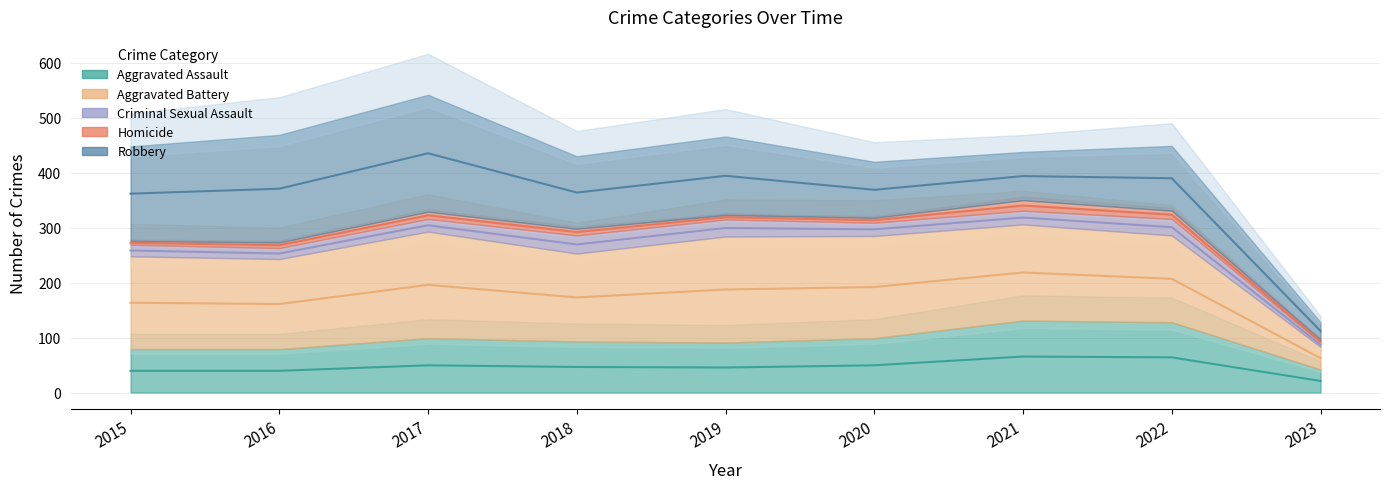

List the series in order of their peak value, highest first.

Robbery, Aggravated Battery, Aggravated Assault, Criminal Sexual Assault, Homicide